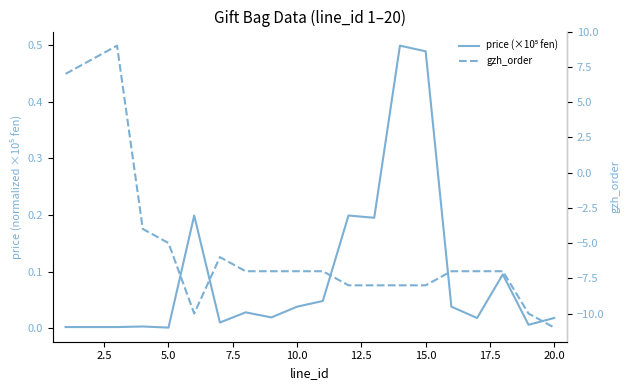

Which series ends up on top after the final intersection of gzh_order and price (×10⁵ fen)?

price (×10⁵ fen)